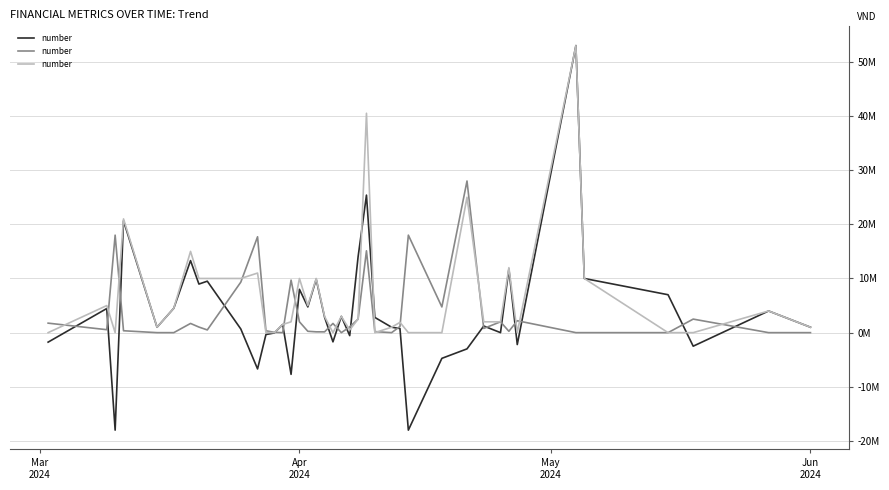

Does the chart have visible grid lines?

Yes